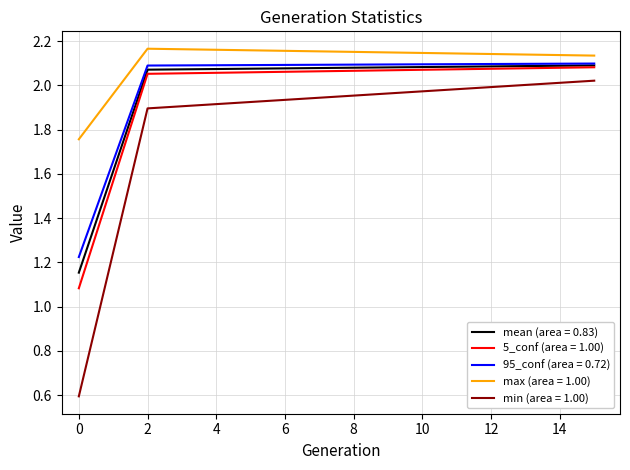

Which series has the largest range (max minus min)?

min (area = 1.00)